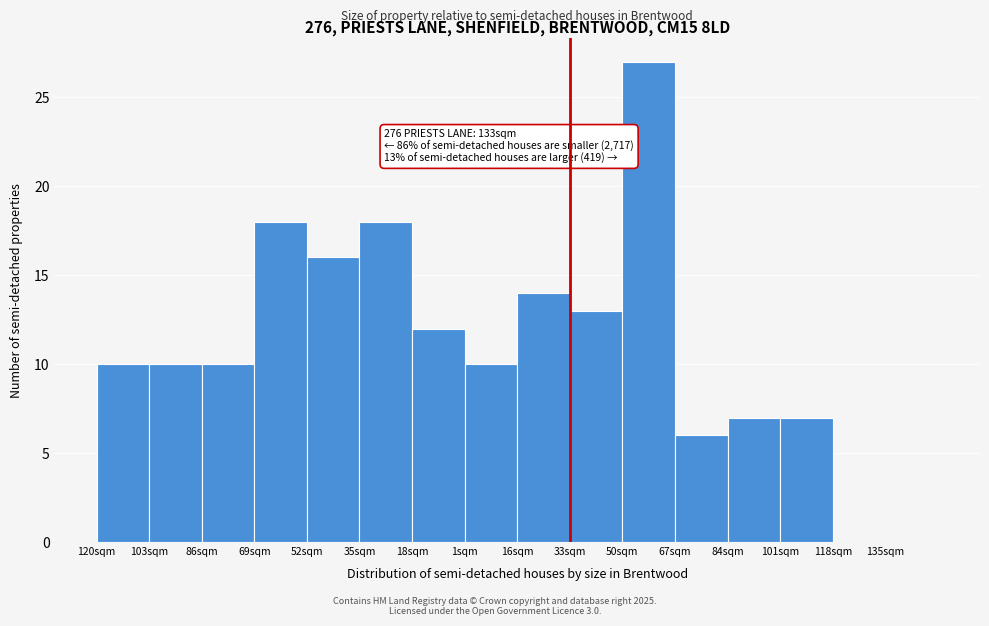

Reading right to left, extract all data points from this chart.

135sqm=0	118sqm=0	101sqm=7	84sqm=7	67sqm=6	50sqm=27	33sqm=13	16sqm=14	1sqm=10	18sqm=12	35sqm=18	52sqm=16	69sqm=18	86sqm=10	103sqm=10	120sqm=10